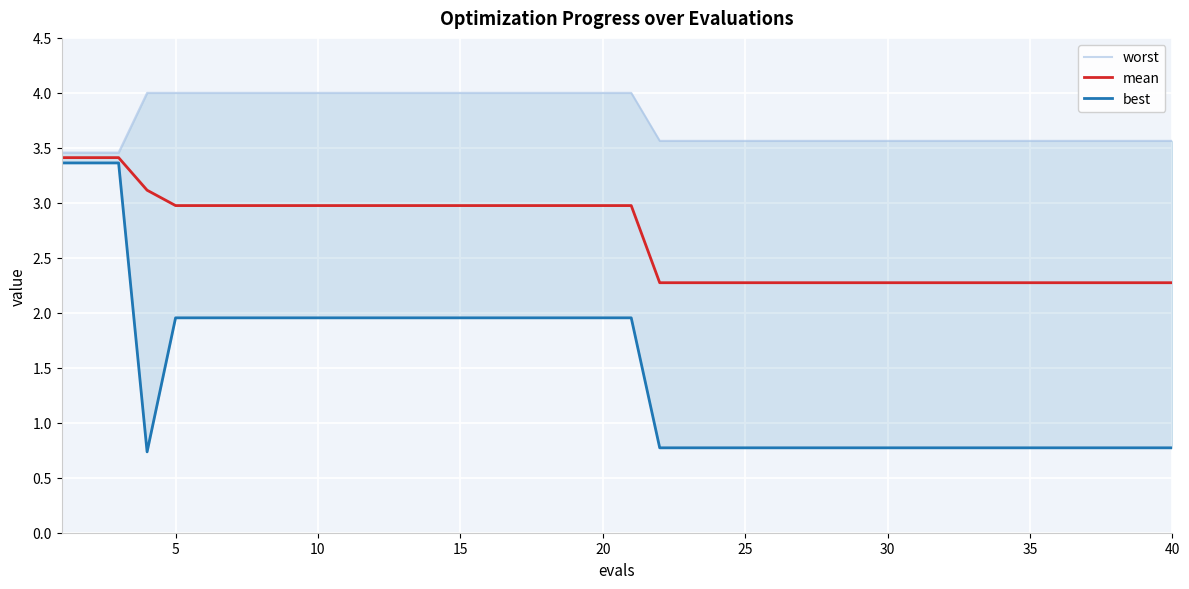

What is the minimum value for mean?

2.3